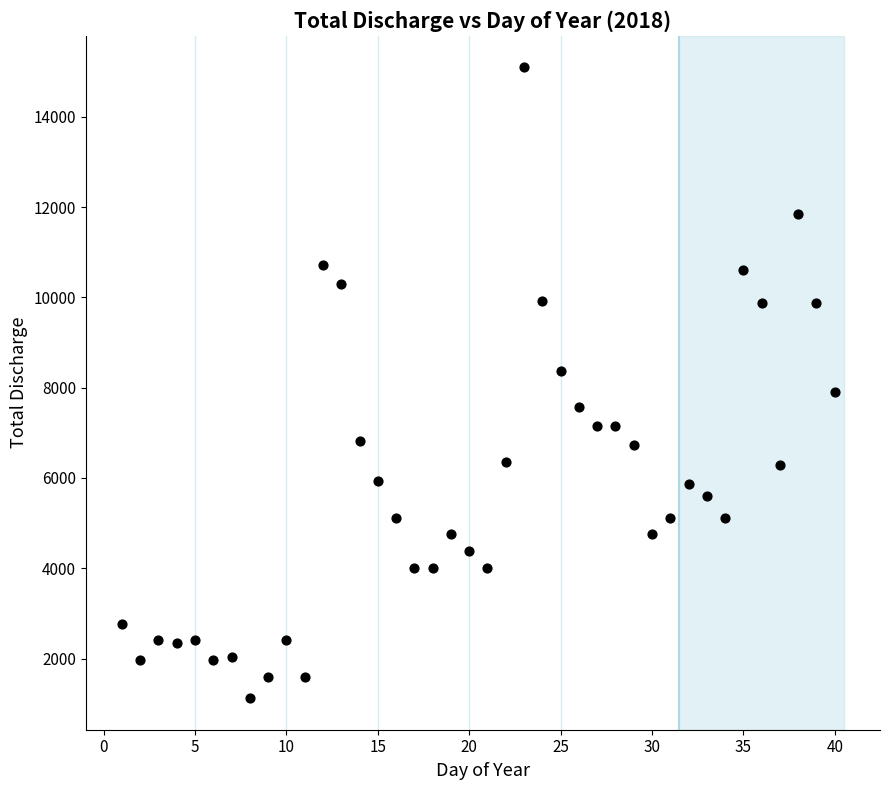

What is the range of Y values (max minus min)?

13977.1